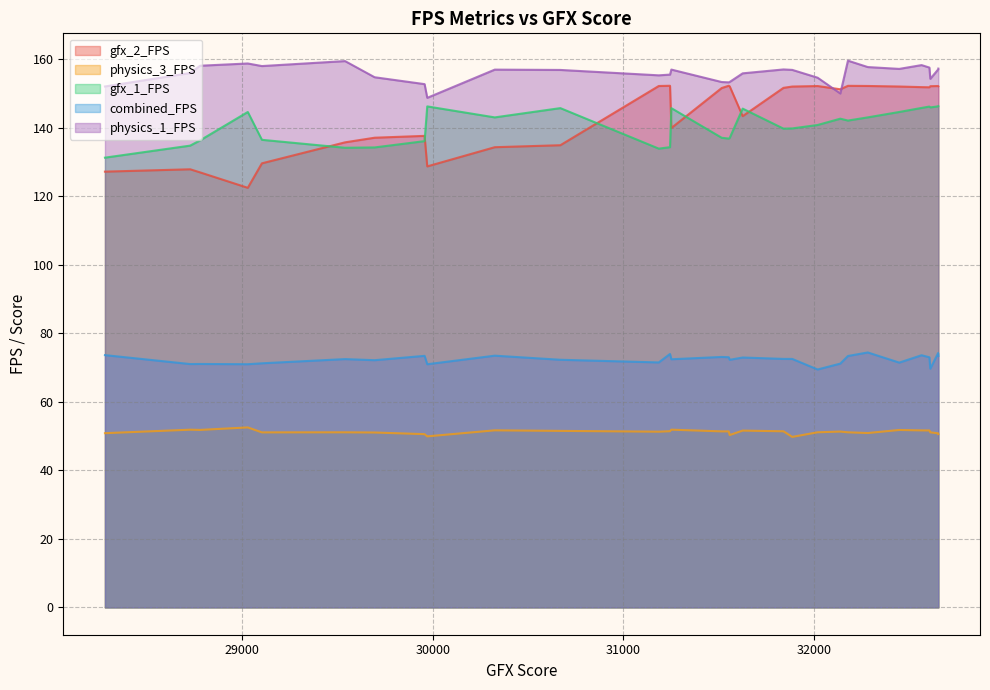

Is it true that gfx_2_FPS equals 43.4 at 29104?

False